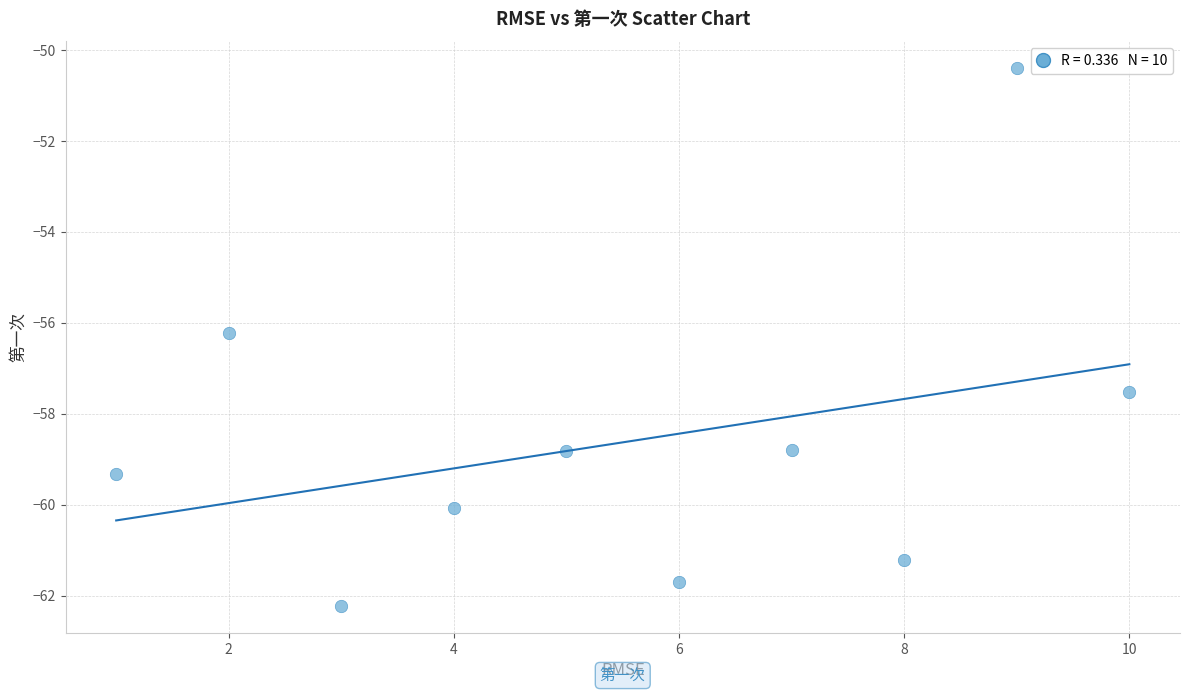

What is the range of X values (max minus min)?

9.0